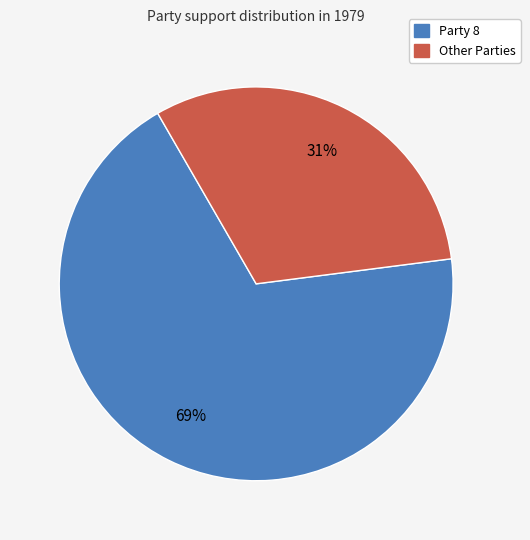

Is the sum of Party 8 and Other Parties greater than half?

Yes